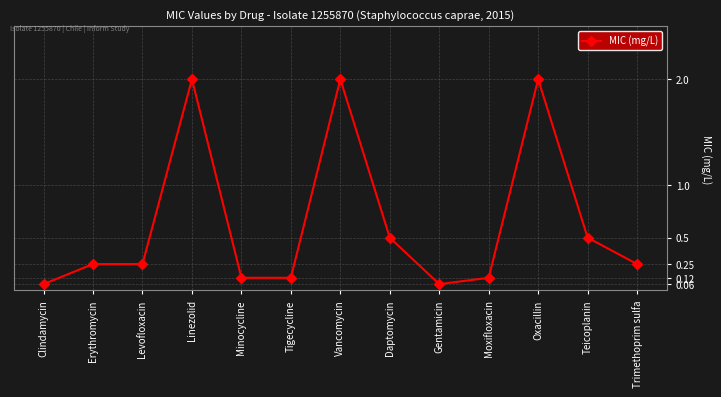

How many lines are shown in the chart?

1